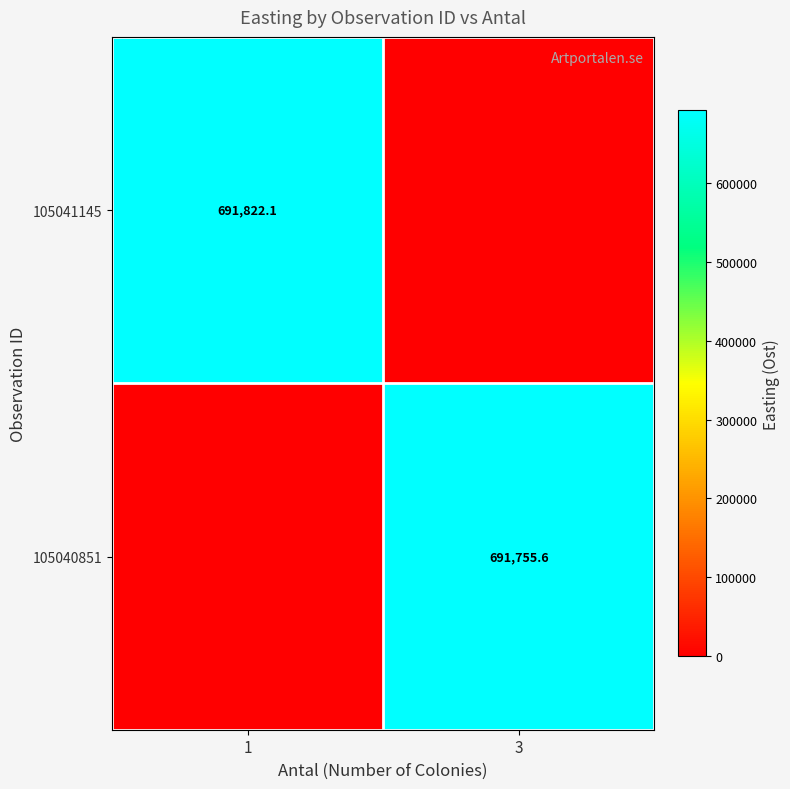

Is the value of 105041145 at 1 greater than the value of 105040851 at 3?

Yes